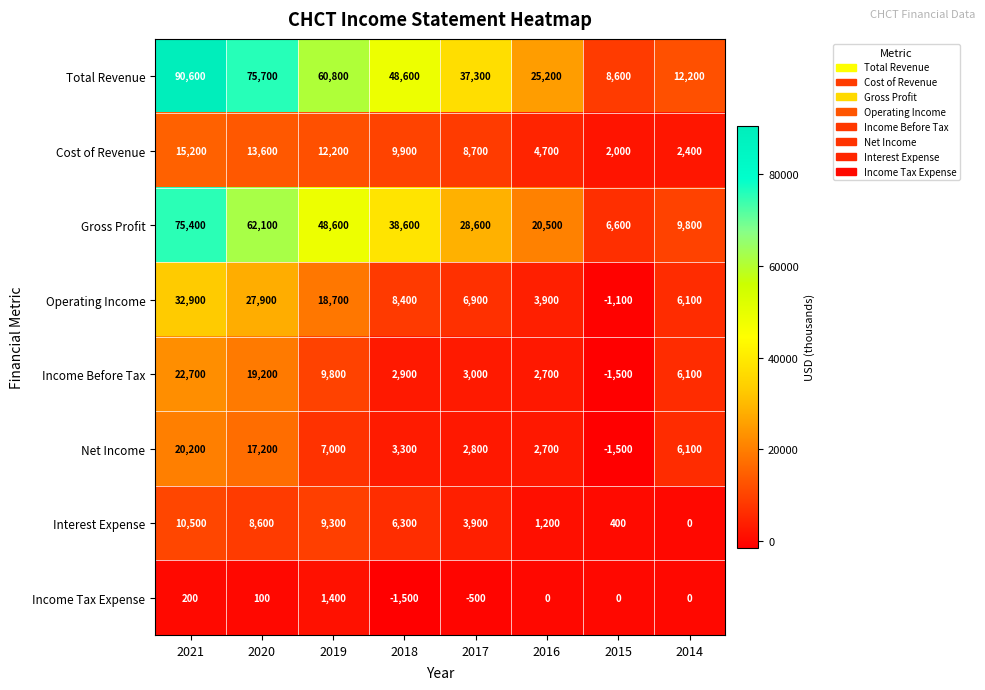

What is the difference between the highest and lowest values at 2019?

59400